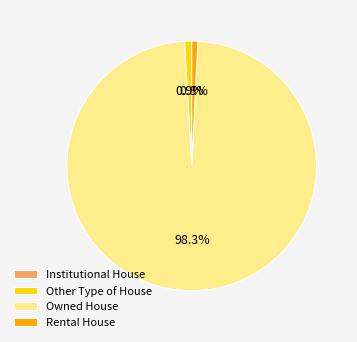

Which slice is the largest?

Owned House